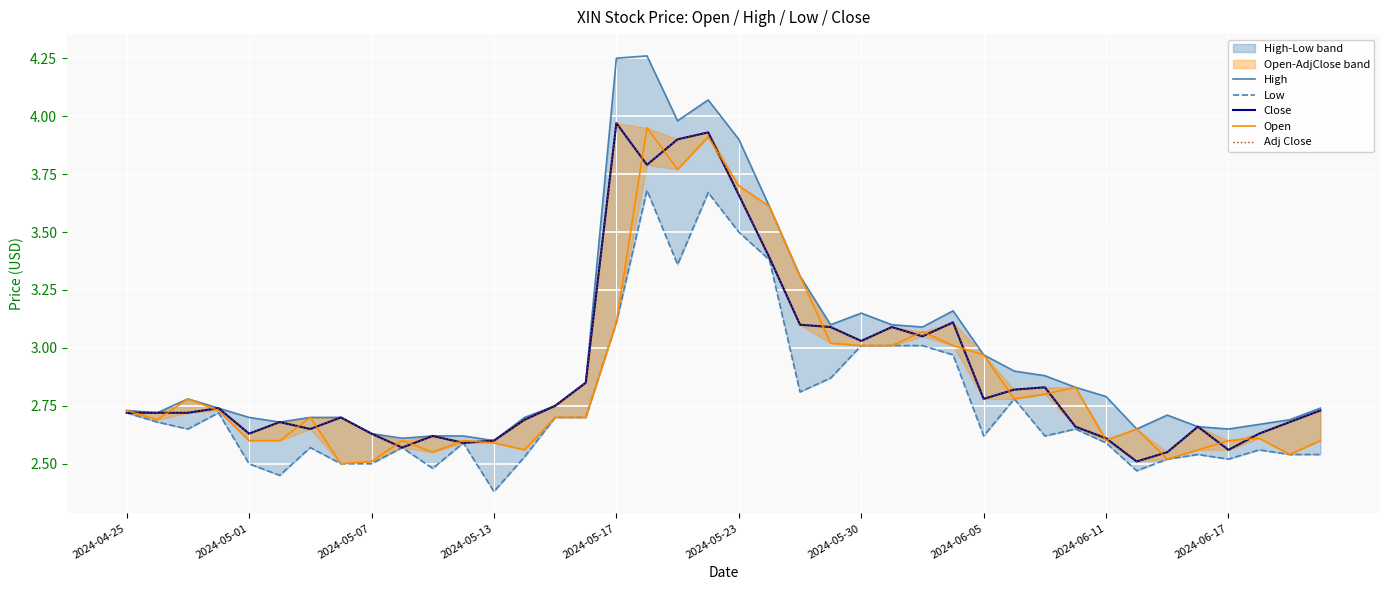

Read the Low value at 31.

2.6